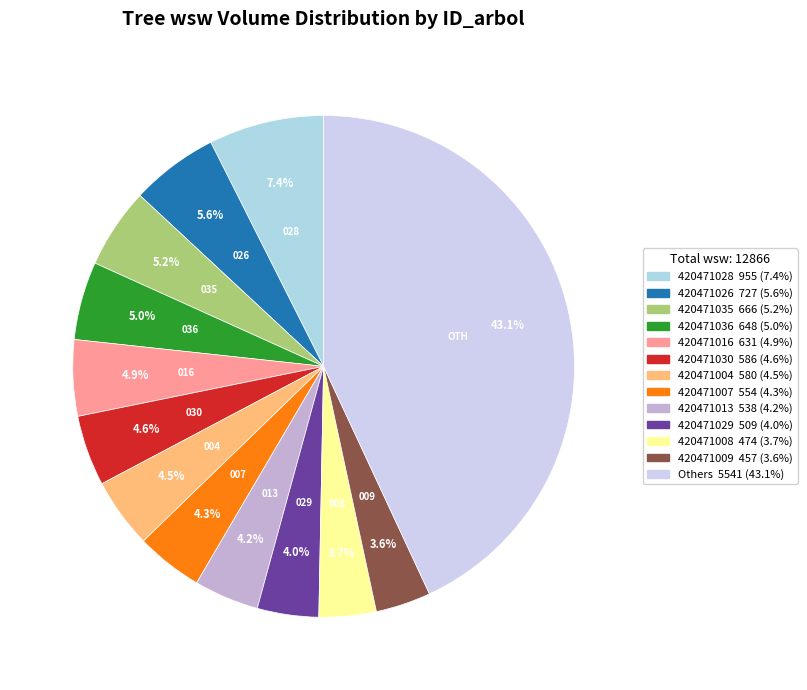

How many slices are in this pie chart?

13